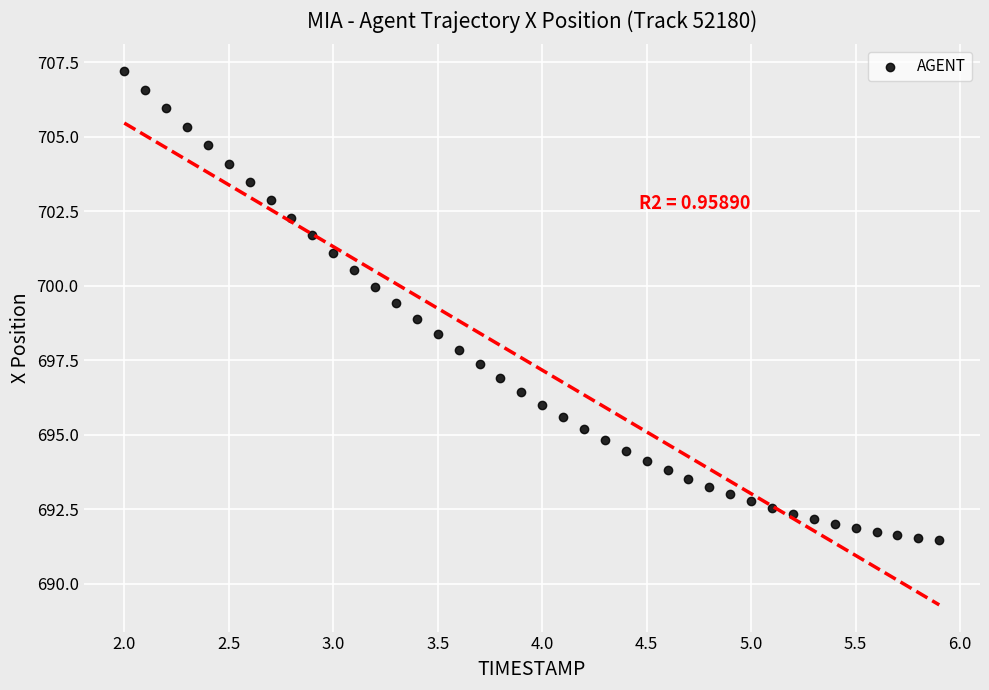

What is the range of X values (max minus min)?

3.9